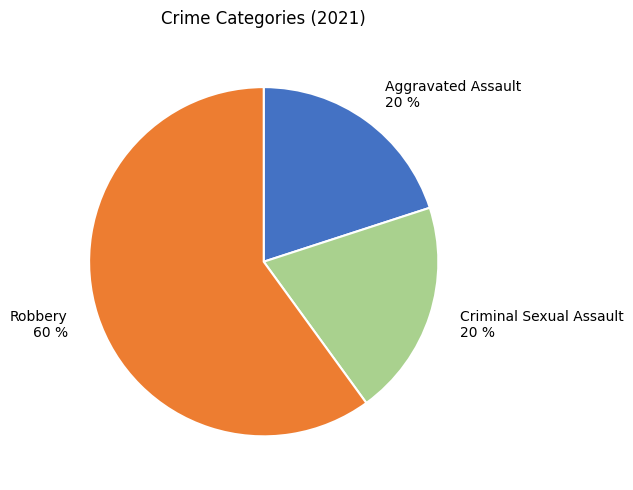

To the nearest percent, what percentage of the pie is Criminal Sexual Assault 20 %?

20%